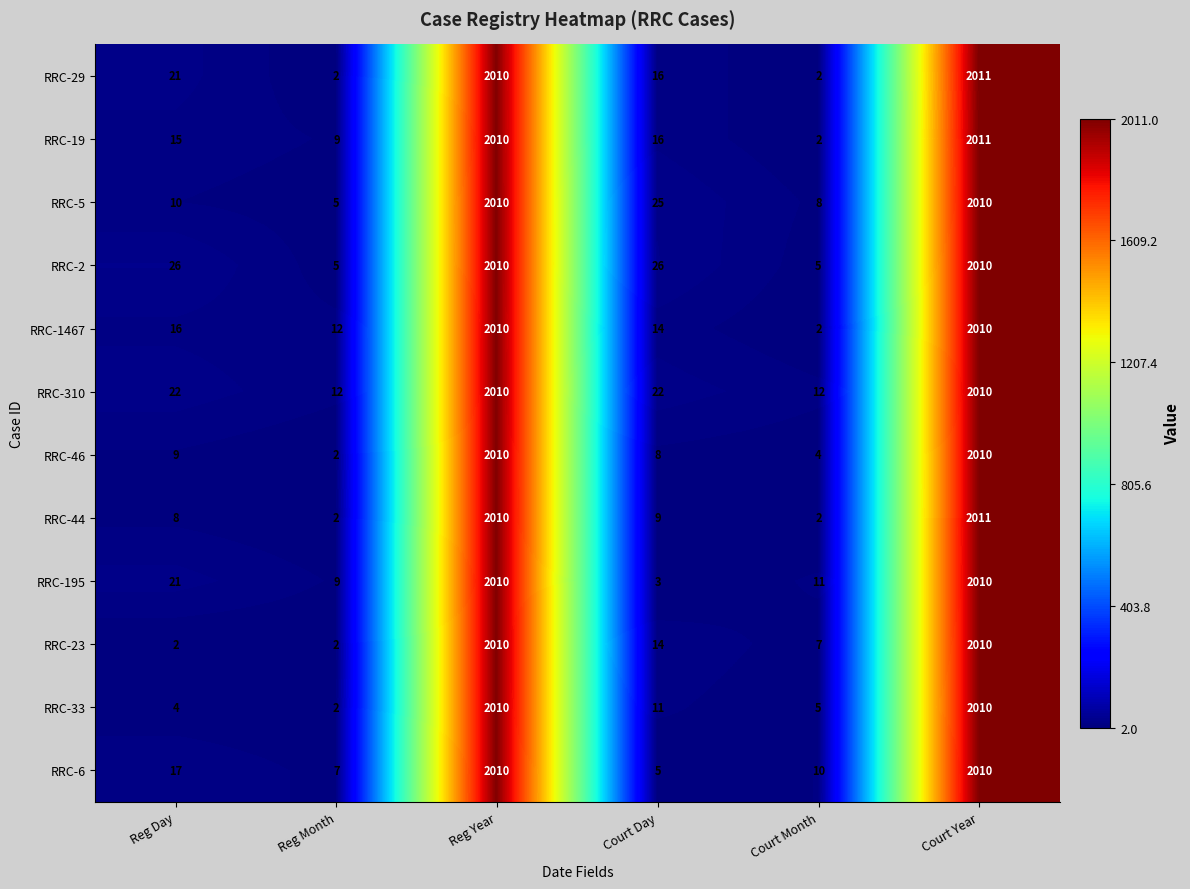

What is the difference between the maximum and minimum values in the RRC-1467 series?

2008